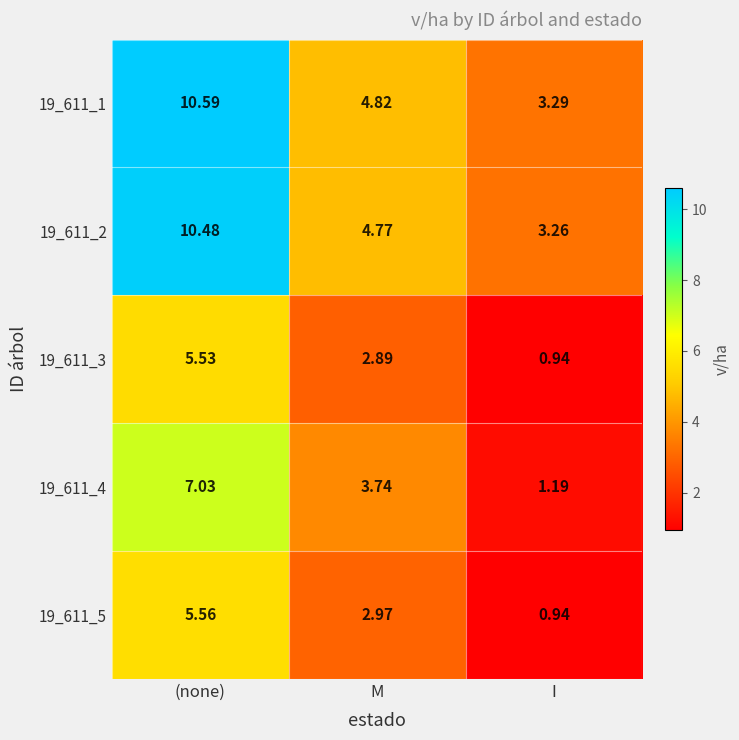

Is the value of 19_611_2 at M greater than the value of 19_611_5 at (none)?

No